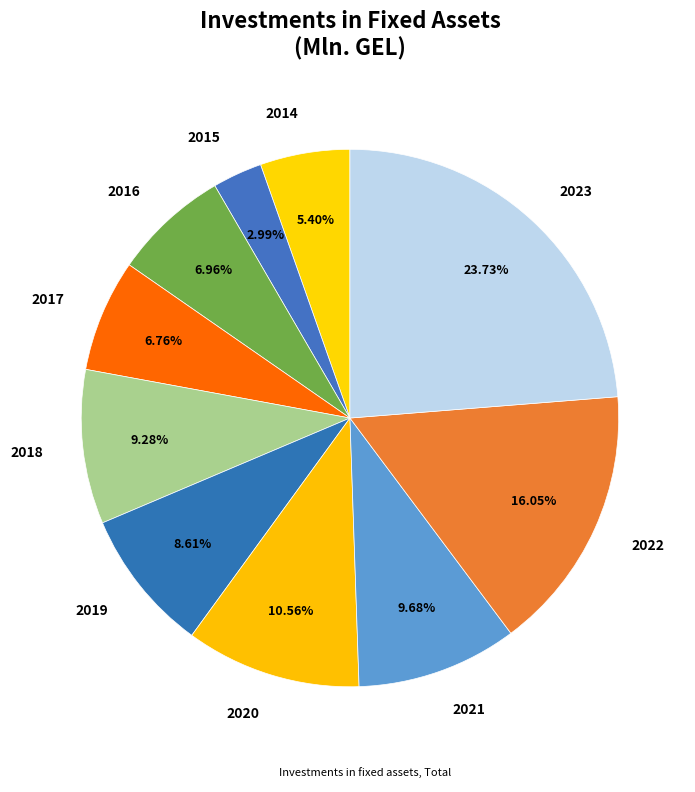

Which has a higher value, 2014 or 2016?

2016